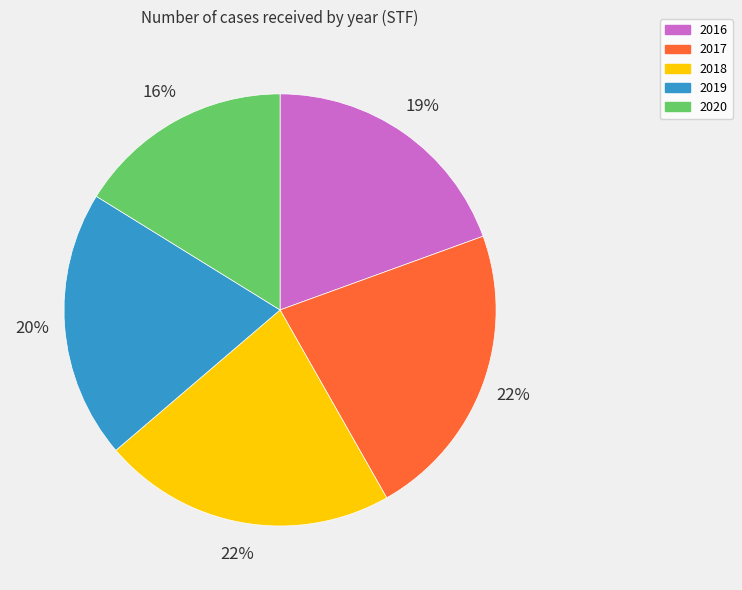

Is there a majority slice in this chart?

No